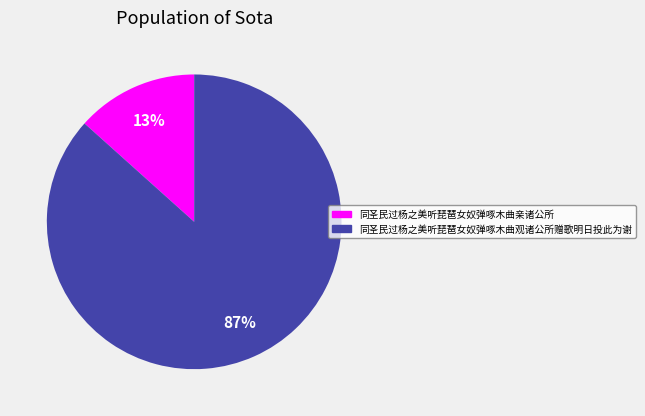

What is the smallest slice in the pie chart?

同圣民过杨之美听琵琶女奴弹啄木曲亲诸公所